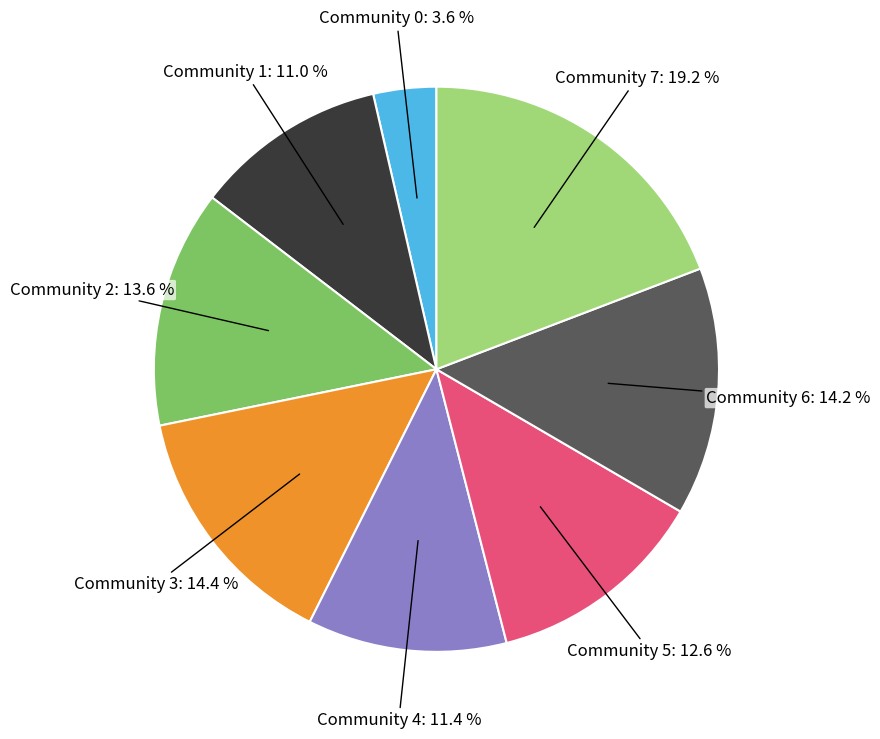

What percentage is NOT represented by Community 3?

85.6%